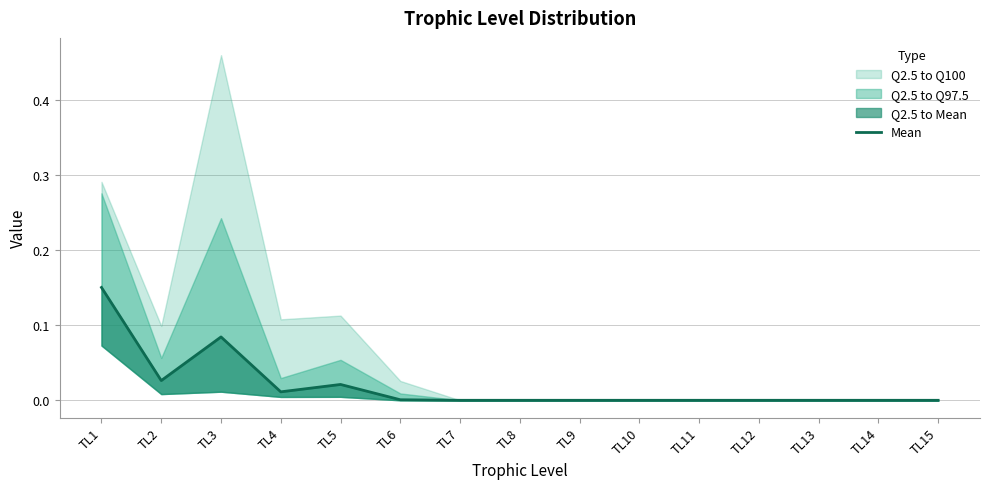

List the labels in order of value, largest first.

TL1, TL3, TL2, TL5, TL4, TL6, TL7, TL8, TL9, TL10, TL11, TL12, TL13, TL14, TL15